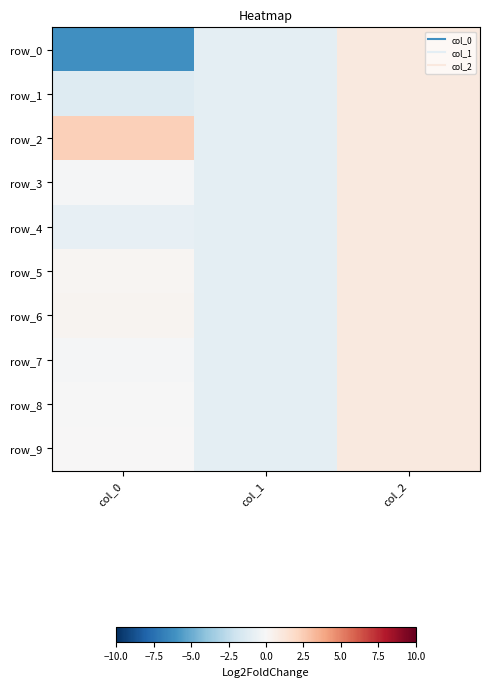

Between col_1 and col_2, which series saw the biggest shift?

row_0